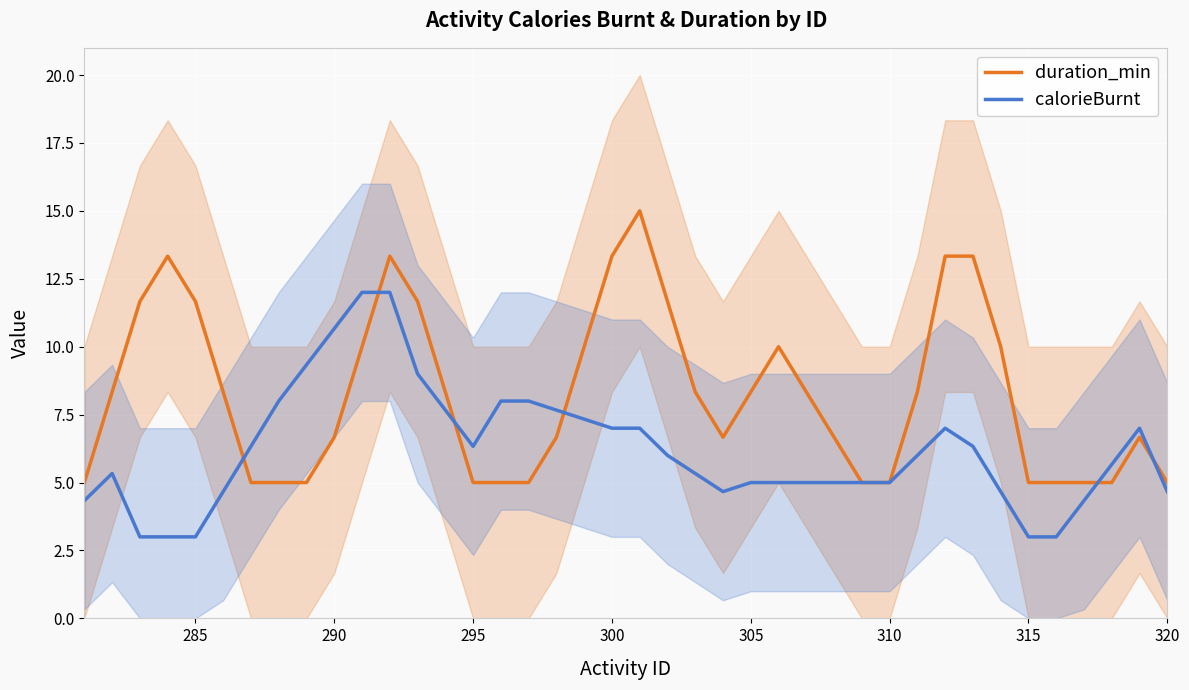

How many data points in calorieBurnt are above 5?

23